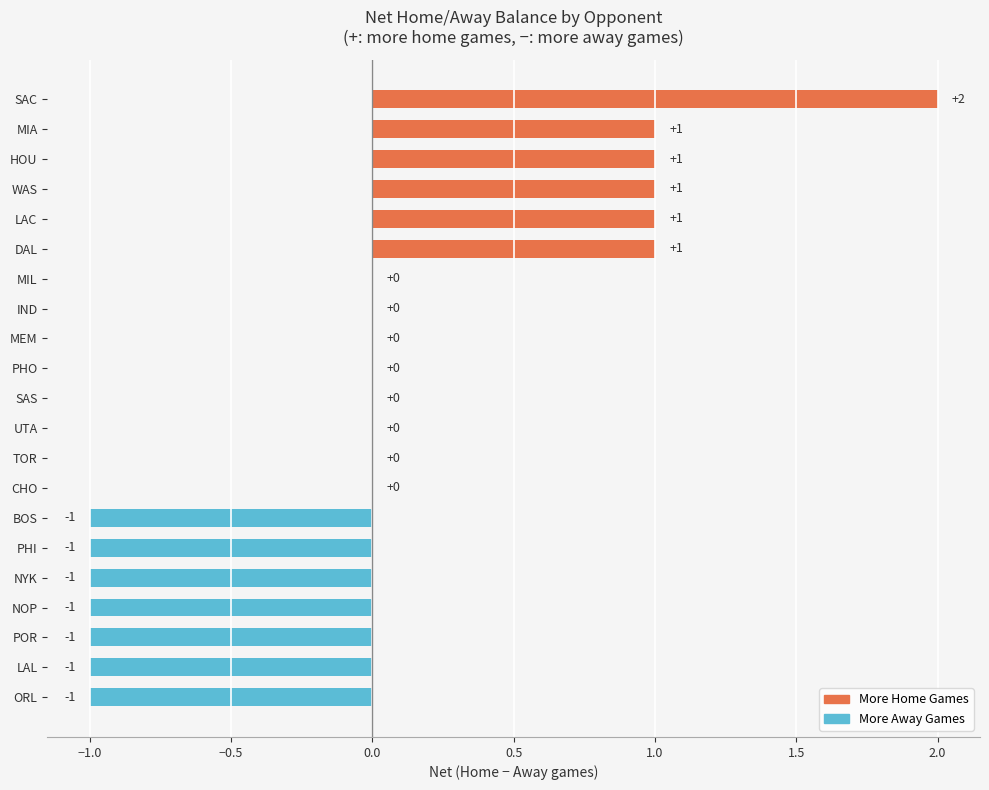

How many values are between -1 and 1?

20